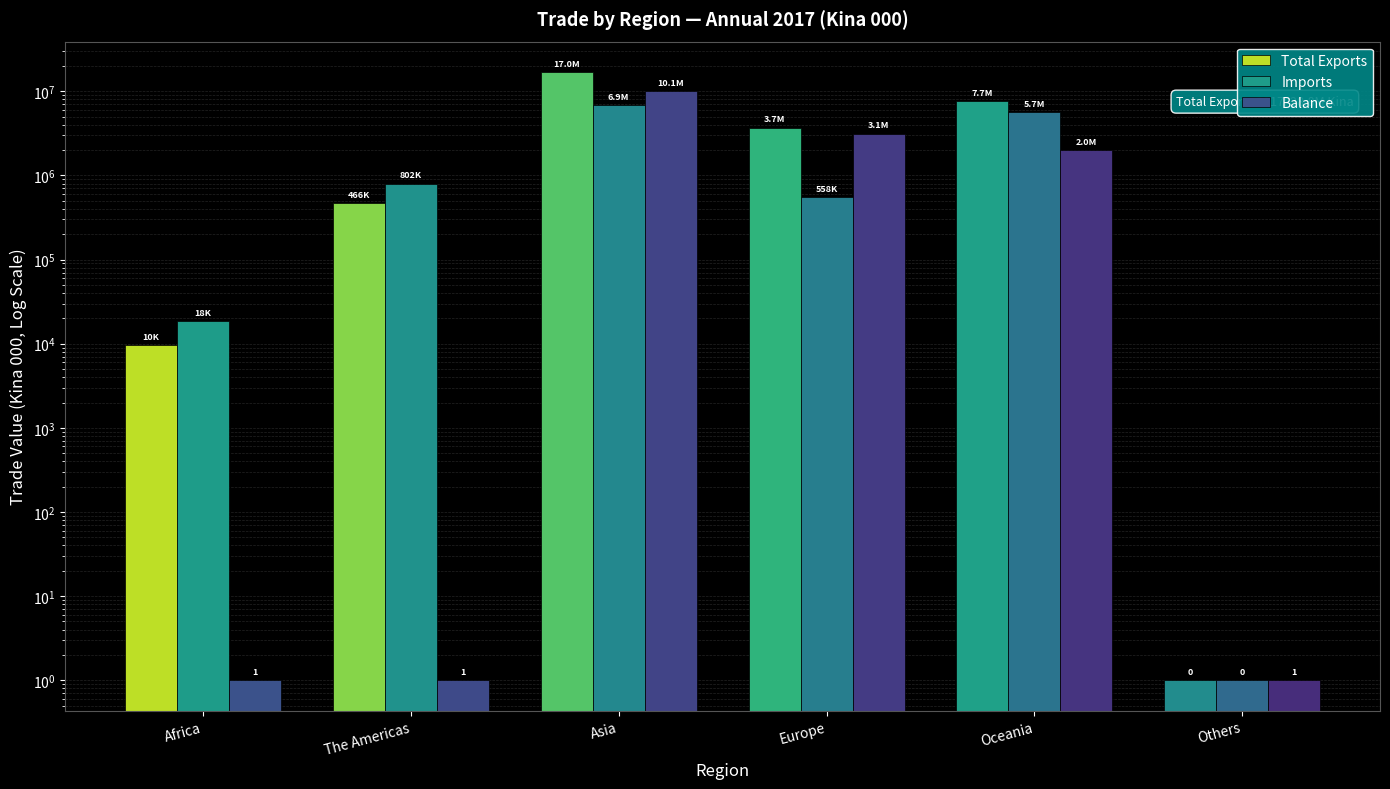

At Others, list the series in order from largest to smallest.

Total Exports, Imports, Balance